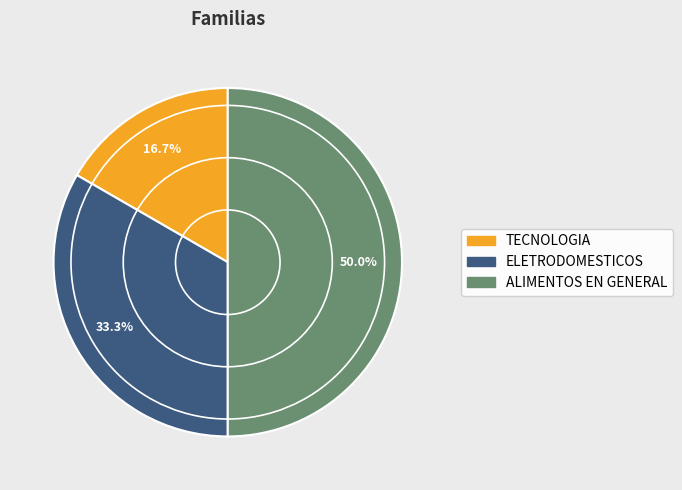

Rank the categories by value from highest to lowest.

ALIMENTOS EN GENERAL, ELETRODOMESTICOS, TECNOLOGIA